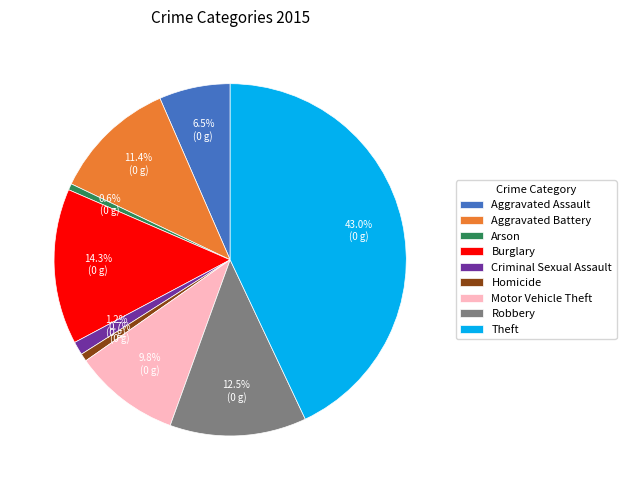

To the nearest percent, what percentage of the pie is Burglary?

14%